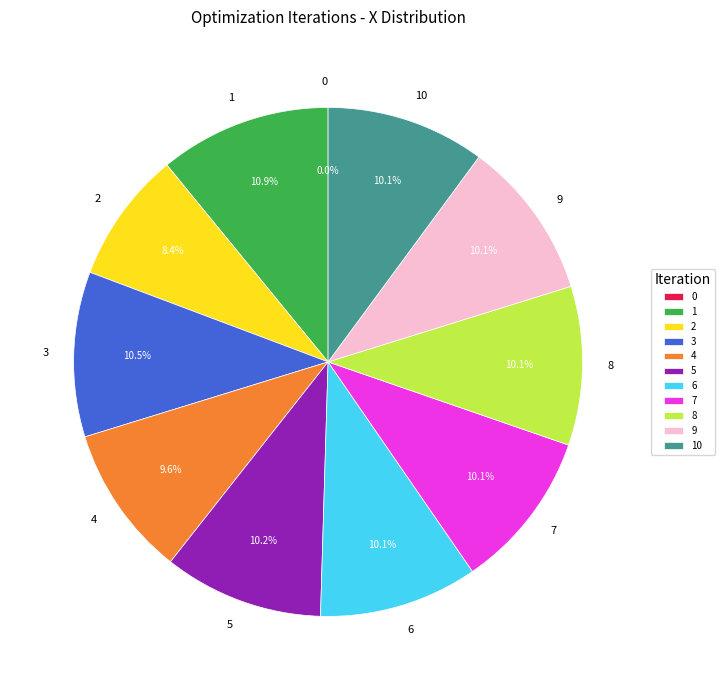

What is the ratio of the value at 9 to the value at 4?

1.1